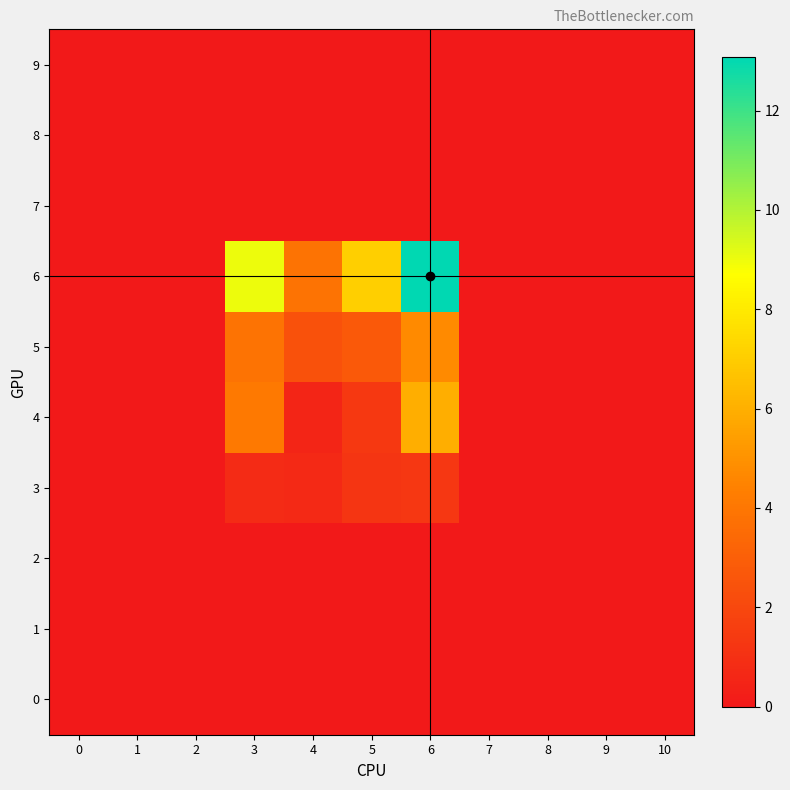

Reading left to right, list all the values displayed in this chart.

0: 0=0.0	1=0.0	2=0.0	3=0.0	4=0.0	5=0.0	6=0.0	7=0.0	8=0.0	9=0.0	10=0.0
1: 0=0.0	1=0.0	2=0.0	3=0.0	4=0.0	5=0.0	6=0.0	7=0.0	8=0.0	9=0.0	10=0.0
2: 0=0.0	1=0.0	2=0.0	3=0.0	4=0.0	5=0.0	6=0.0	7=0.0	8=0.0	9=0.0	10=0.0
3: 0=0.0	1=0.0	2=0.0	3=0.8	4=0.7	5=1.2	6=1.3	7=0.0	8=0.0	9=0.0	10=0.0
4: 0=0.0	1=0.0	2=0.0	3=4.1	4=0.5	5=1.4	6=5.9	7=0.0	8=0.0	9=0.0	10=0.0
5: 0=0.0	1=0.0	2=0.0	3=3.9	4=2.4	5=2.7	6=4.7	7=0.0	8=0.0	9=0.0	10=0.0
6: 0=0.0	1=0.0	2=0.0	3=9.0	4=3.9	5=7.0	6=13.1	7=0.0	8=0.0	9=0.0	10=0.0
7: 0=0.0	1=0.0	2=0.0	3=0.0	4=0.0	5=0.0	6=0.0	7=0.0	8=0.0	9=0.0	10=0.0
8: 0=0.0	1=0.0	2=0.0	3=0.0	4=0.0	5=0.0	6=0.0	7=0.0	8=0.0	9=0.0	10=0.0
9: 0=0.0	1=0.0	2=0.0	3=0.0	4=0.0	5=0.0	6=0.0	7=0.0	8=0.0	9=0.0	10=0.0